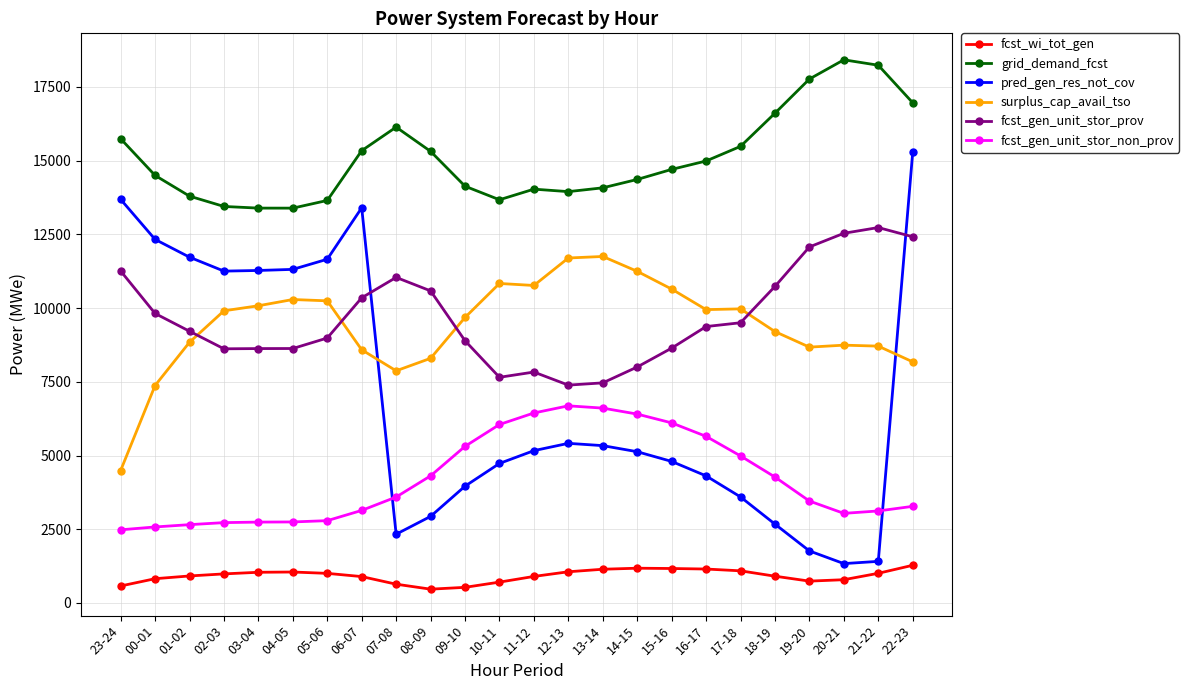

What position from the right is 04-05?

19